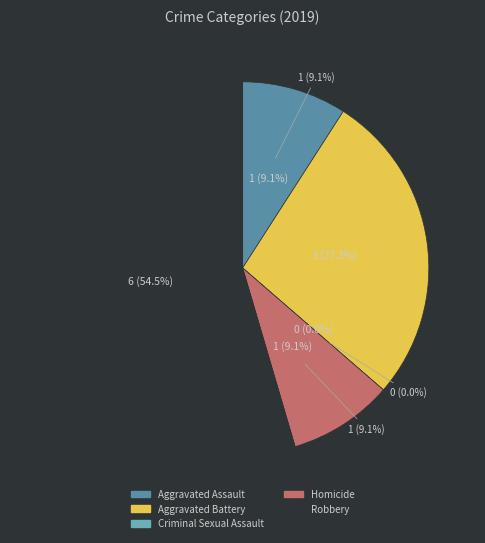

To the nearest percent, what is the combined percentage of Homicide and Robbery?

64%